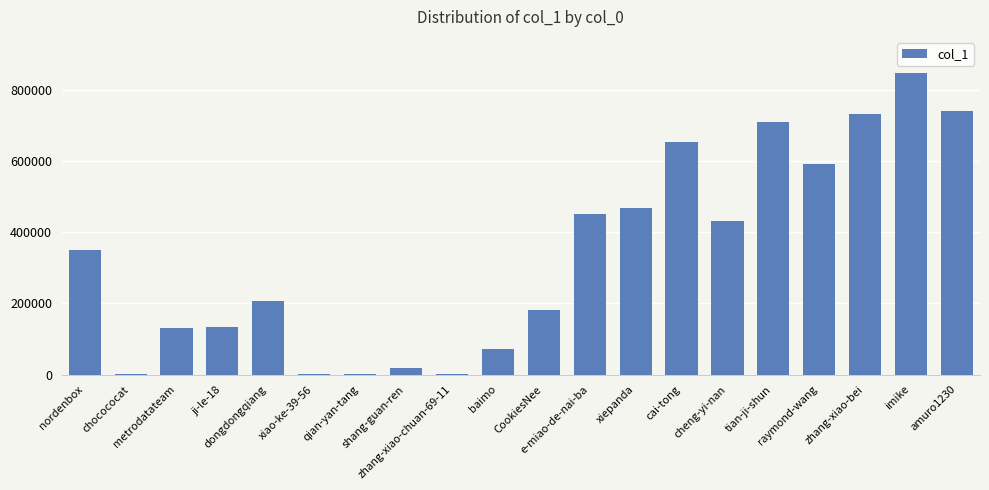

What is the maximum value shown in the chart?

846658